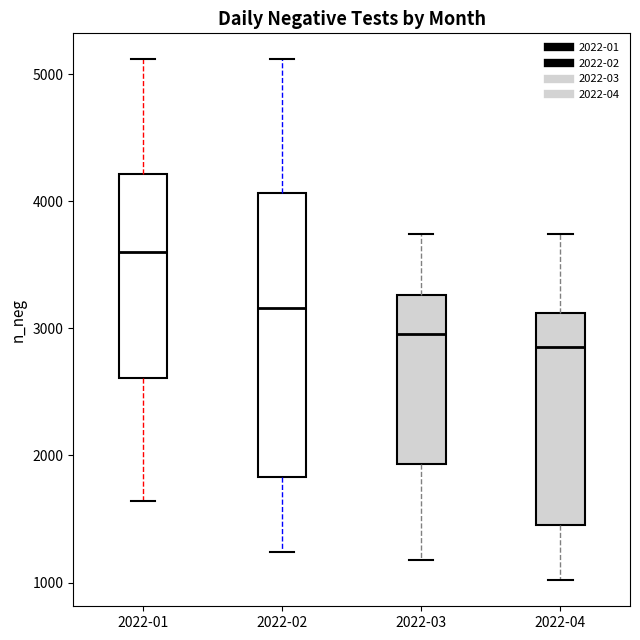

Comparing the boxes themselves (not the whiskers), which one is the tallest?

2022-02